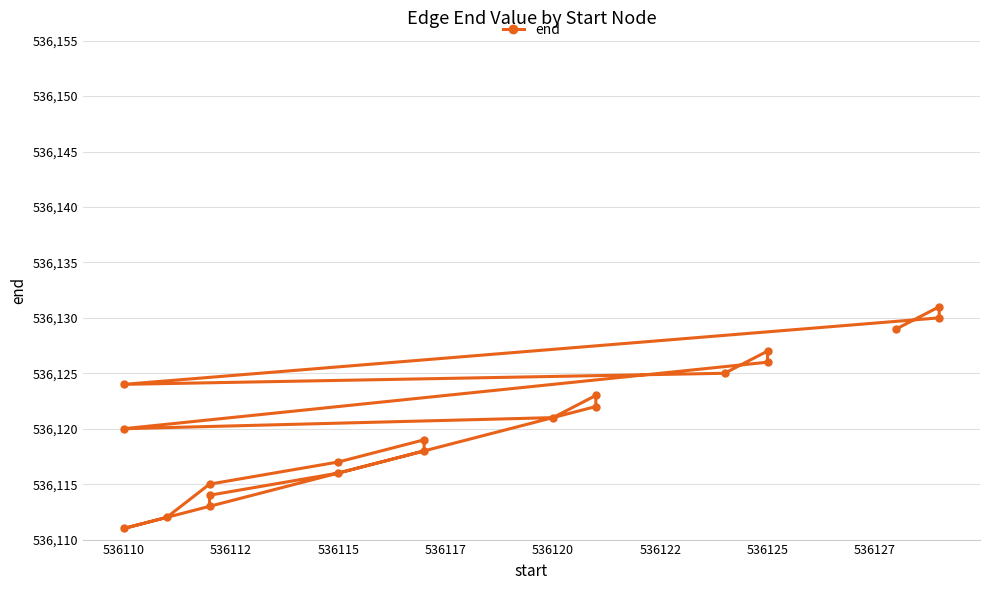

What is the change in value from 536120 to 536130?

+5